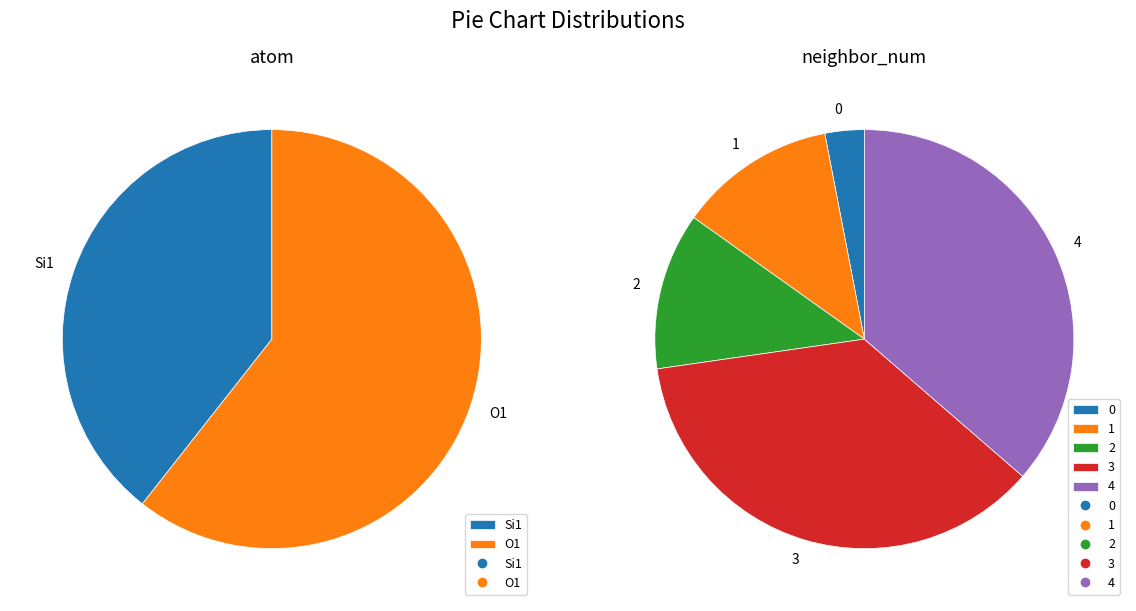

What is the largest slice in the pie chart?

O1